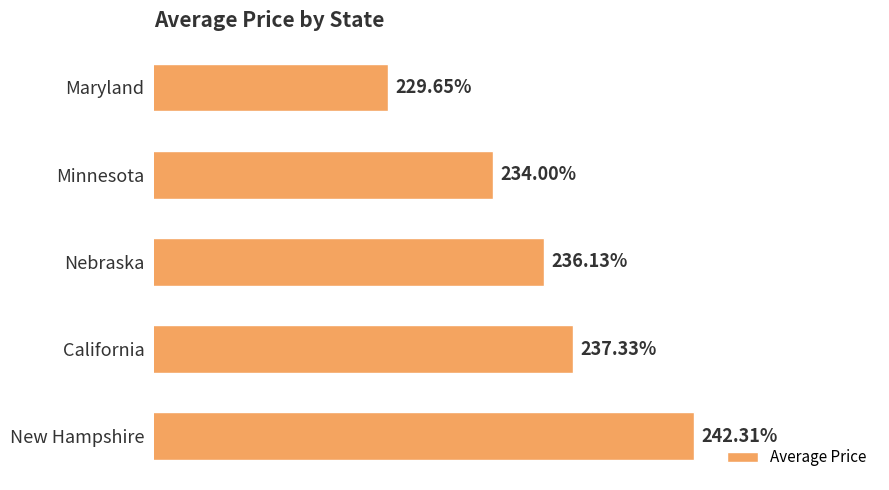

Where is the data nearest to the value 235?

Minnesota